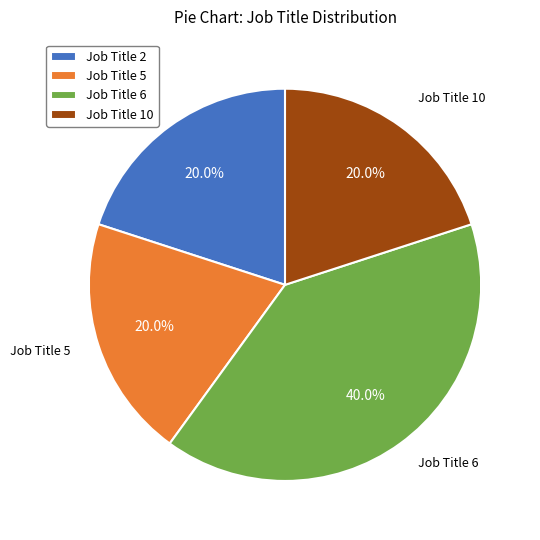

How many segments does this pie chart have?

4